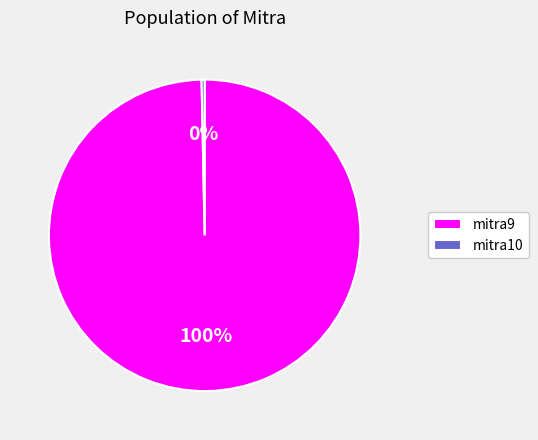

Count the number of slices in the pie.

2